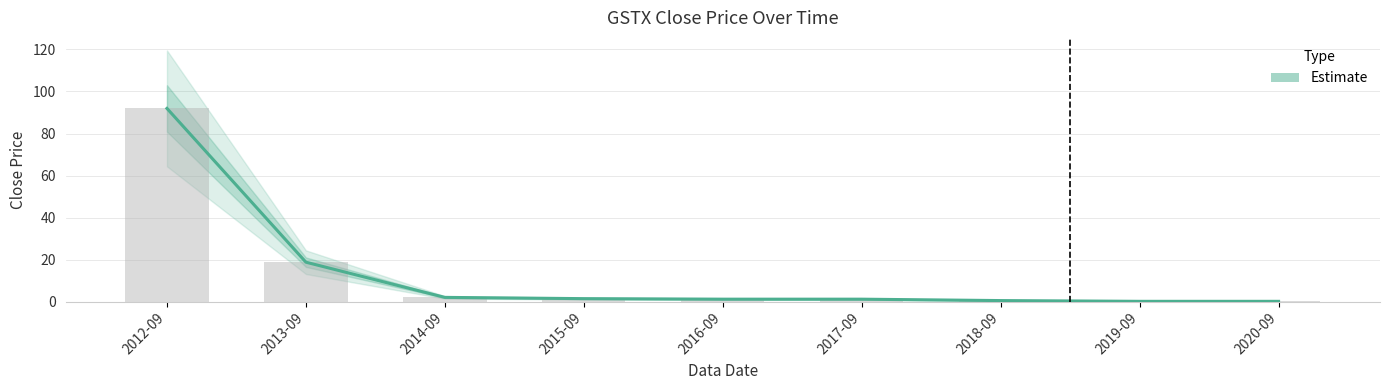

At which category does the chart reach its peak across all series?

2012-09